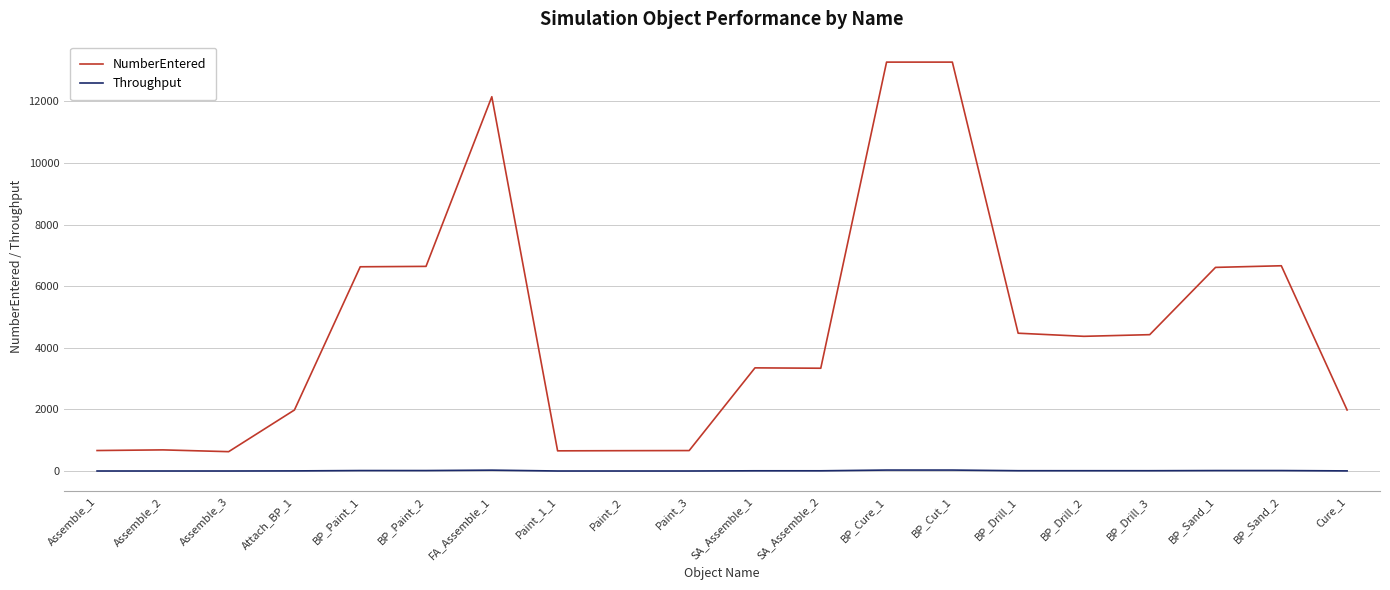

Does the chart have visible grid lines?

Yes